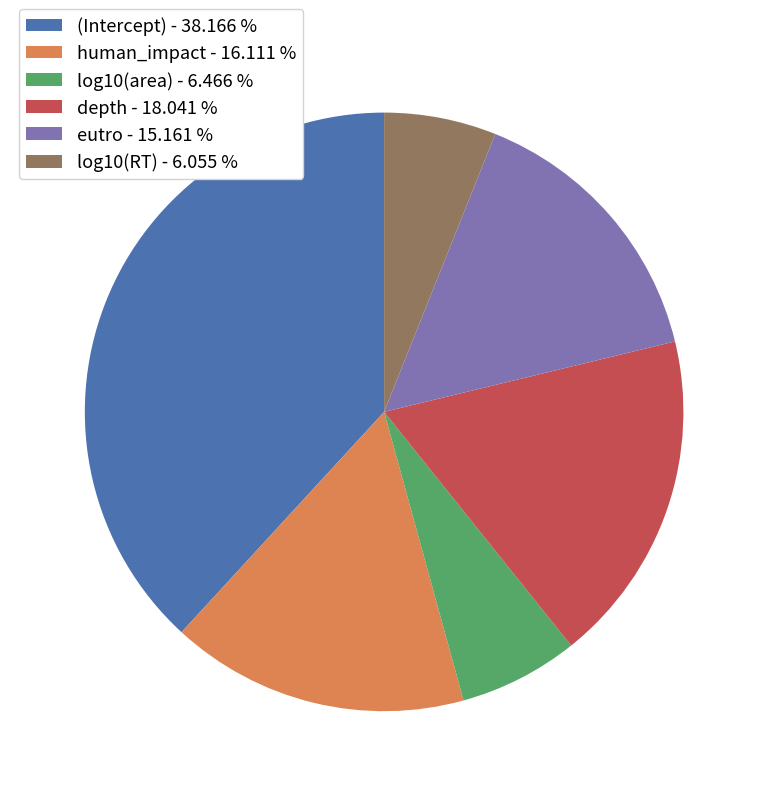

Combined, do log10(area) and log10(RT) account for over 50%?

No